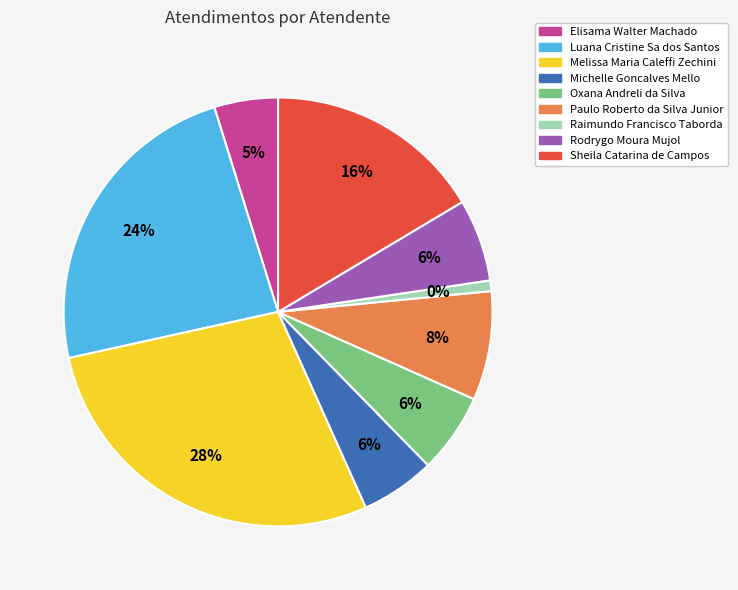

Rank the categories by value from lowest to highest.

Raimundo Francisco Taborda, Elisama Walter Machado, Michelle Goncalves Mello, Oxana Andreli da Silva, Rodrygo Moura Mujol, Paulo Roberto da Silva Junior, Sheila Catarina de Campos, Luana Cristine Sa dos Santos, Melissa Maria Caleffi Zechini